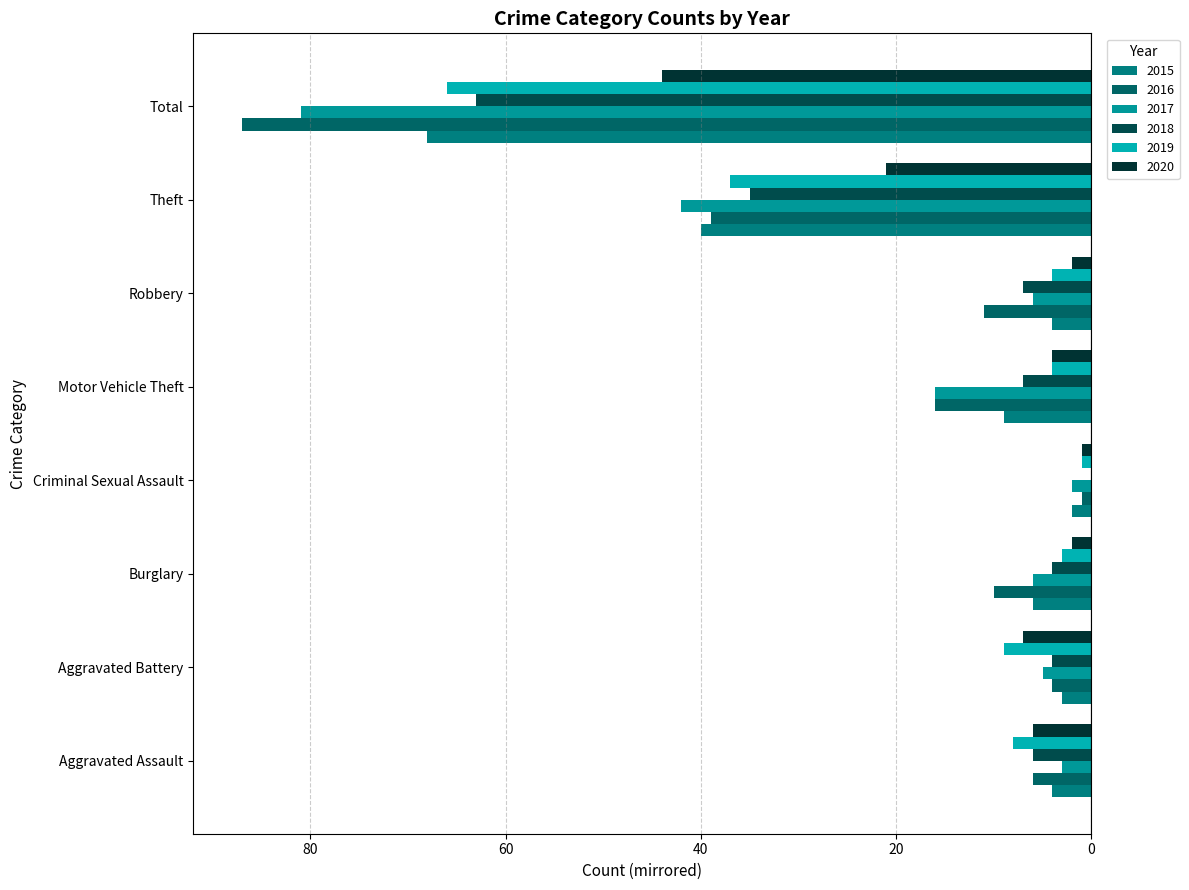

Is it true that 2015 equals -3 at Aggravated Battery?

True